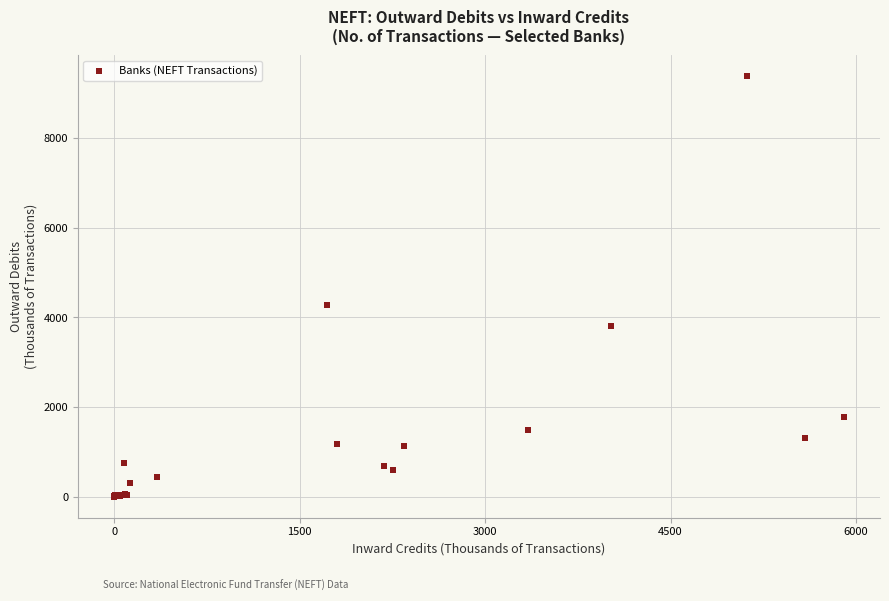

What Y value in the scatter plot is closest to 4689?

4274.1